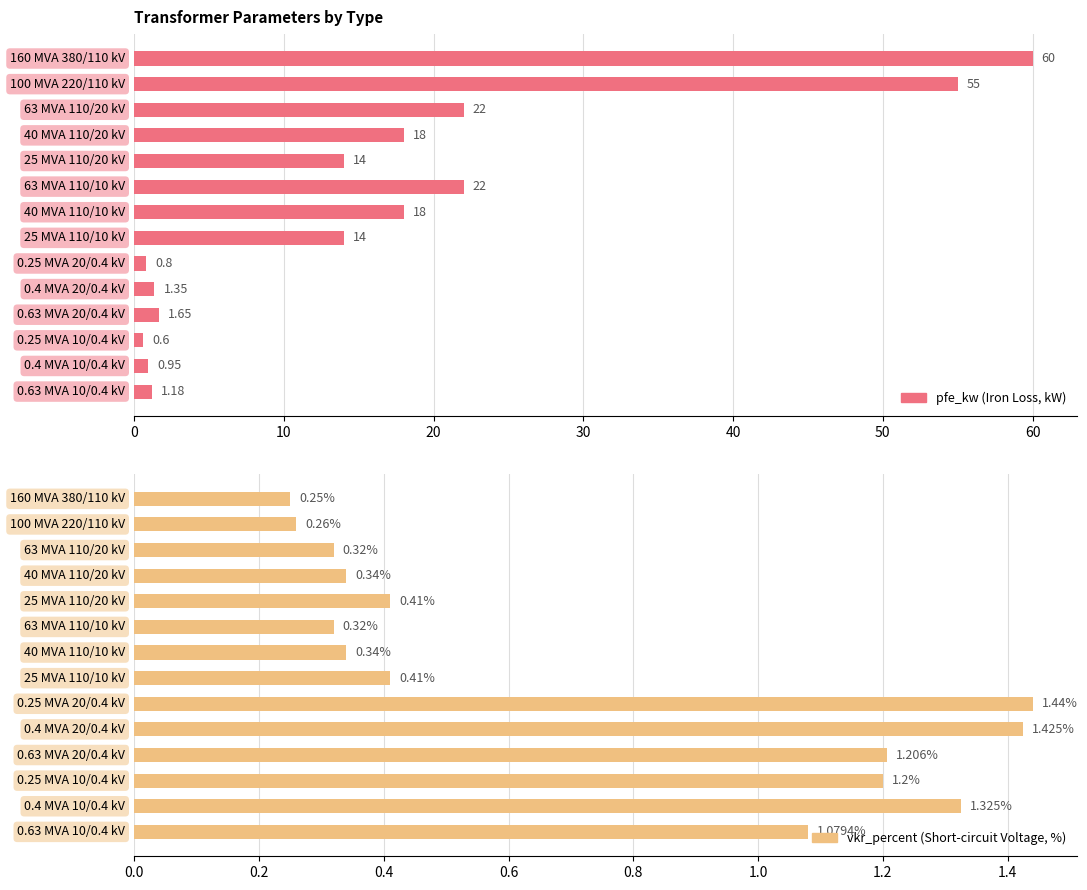

Count the number of categories in the chart.

14